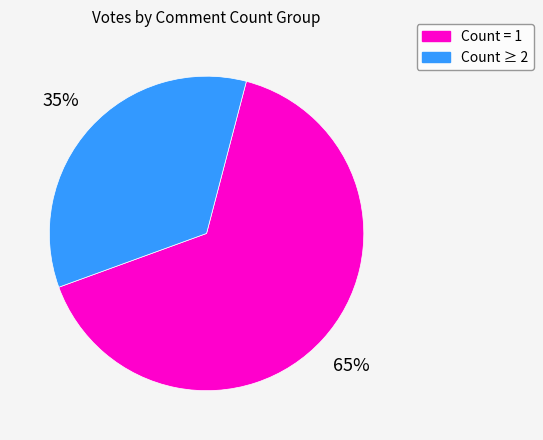

Is there any slice that represents more than half of the pie?

Yes